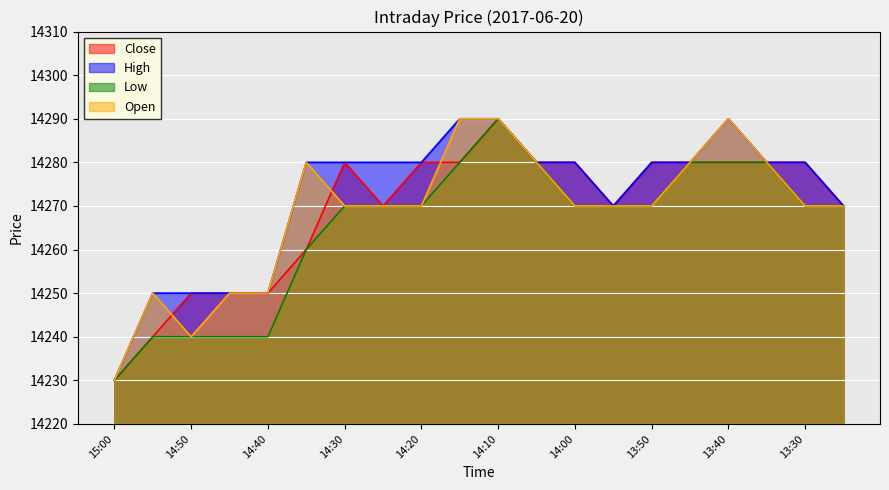

Does the chart display data point markers on the line(s)?

No